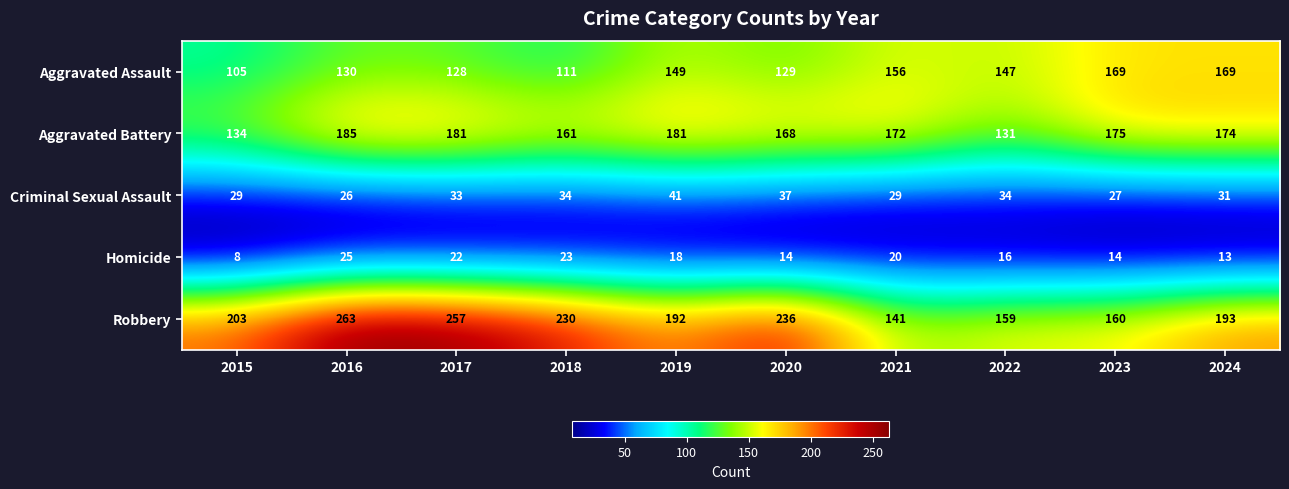

Between 2021 and 2022, which series saw the biggest shift?

Aggravated Battery